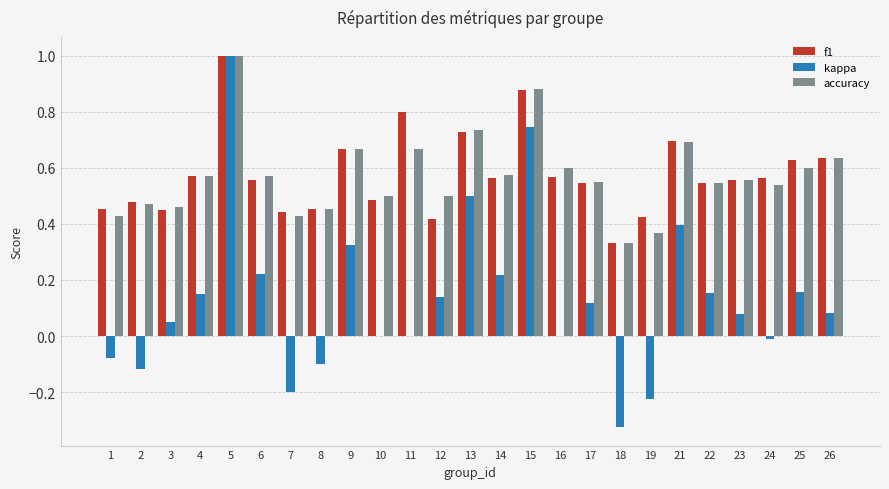

What is the sum of the accuracy values at 3 and 11?

1.1